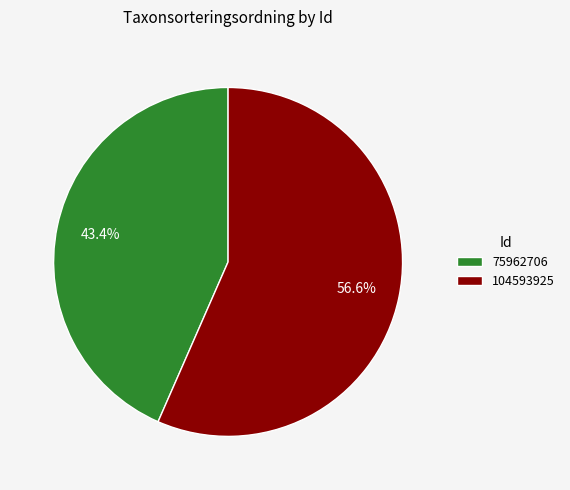

Rank the categories by value from highest to lowest.

104593925, 75962706